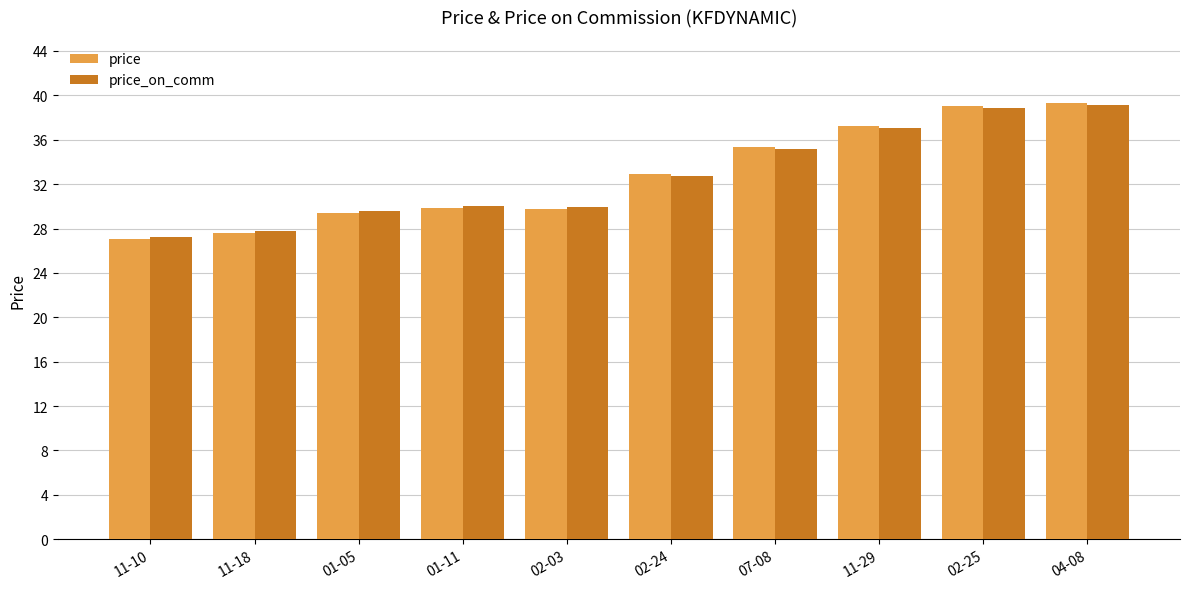

What is the minimum value for price?

27.1